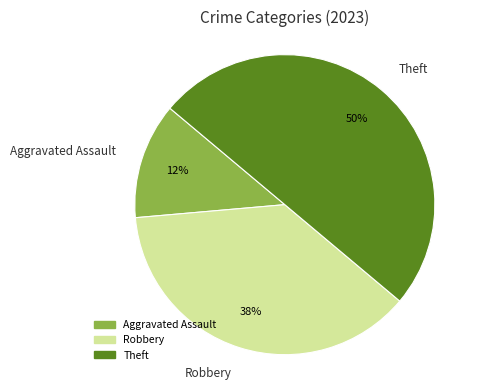

How many slices are in this pie chart?

3